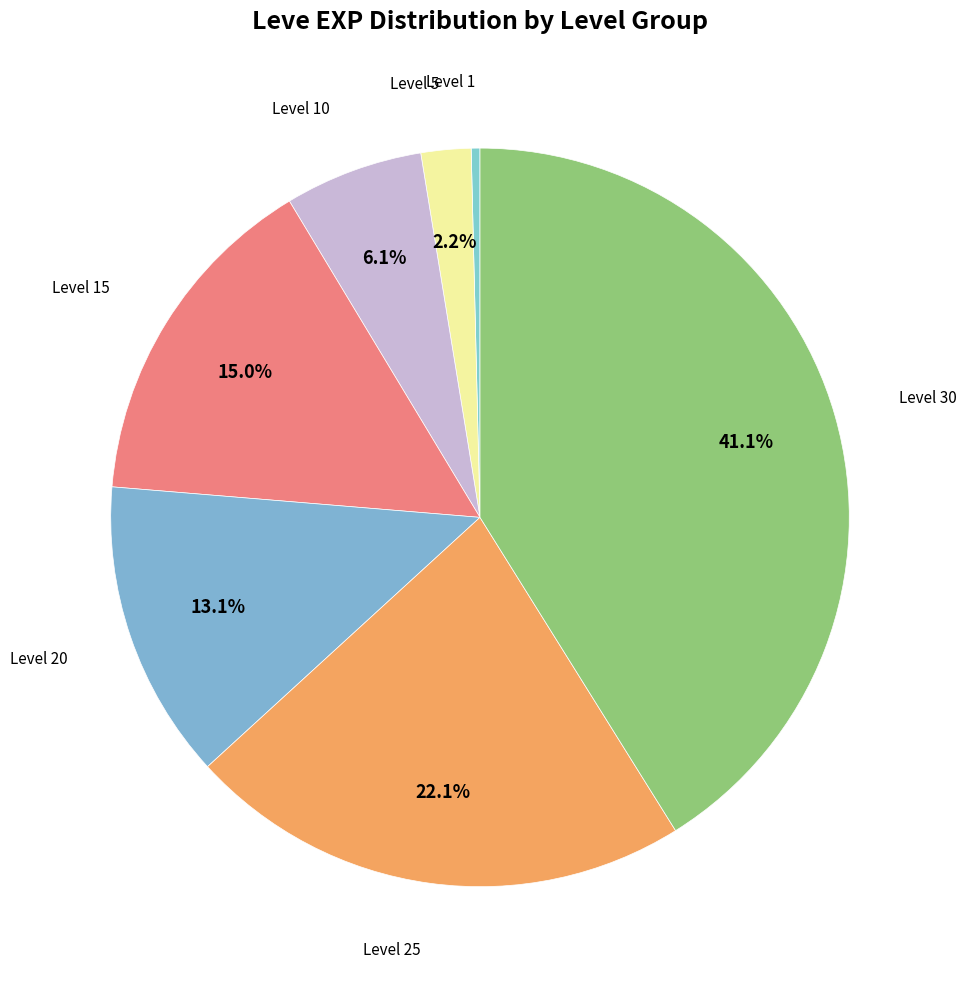

How many slices are in this pie chart?

7